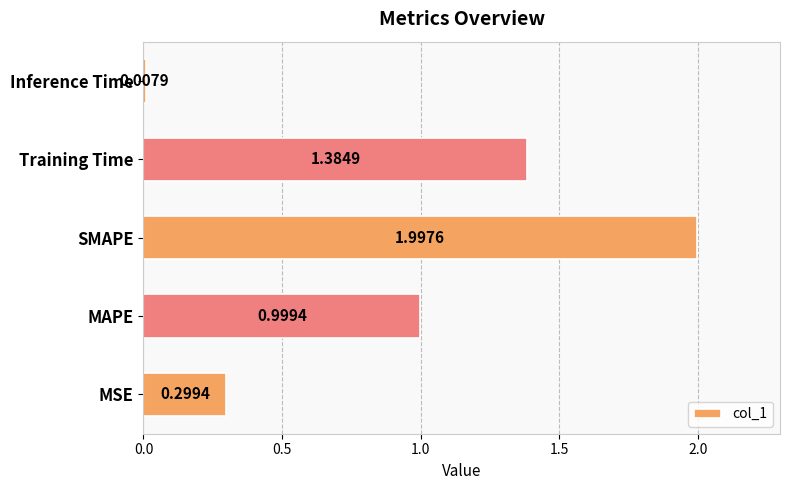

How many series are shown in this chart?

1